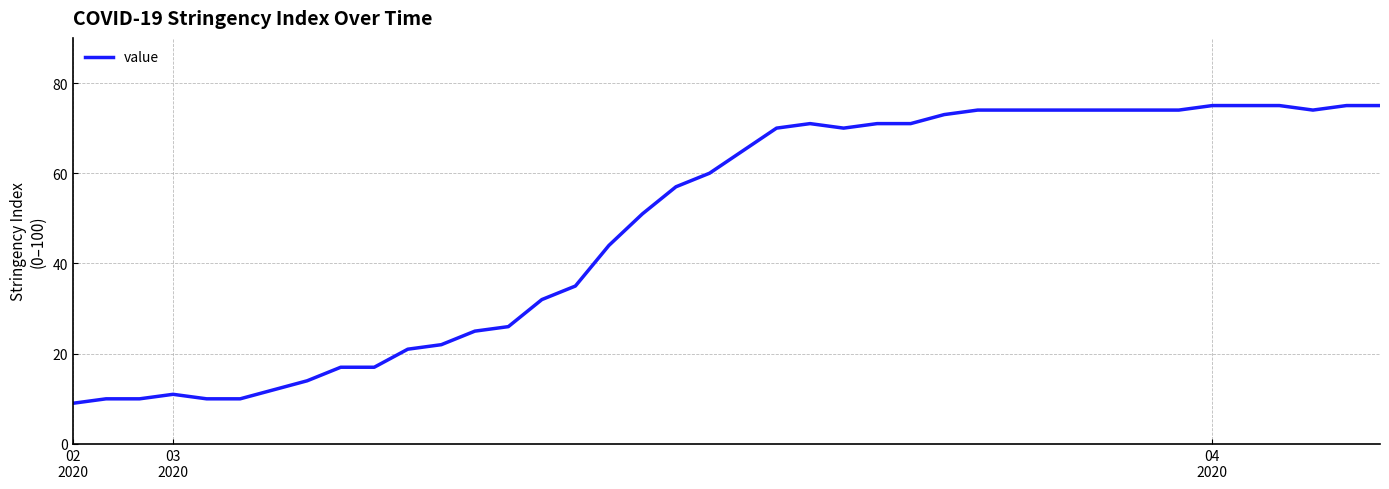

What is the sum of all values?

1951